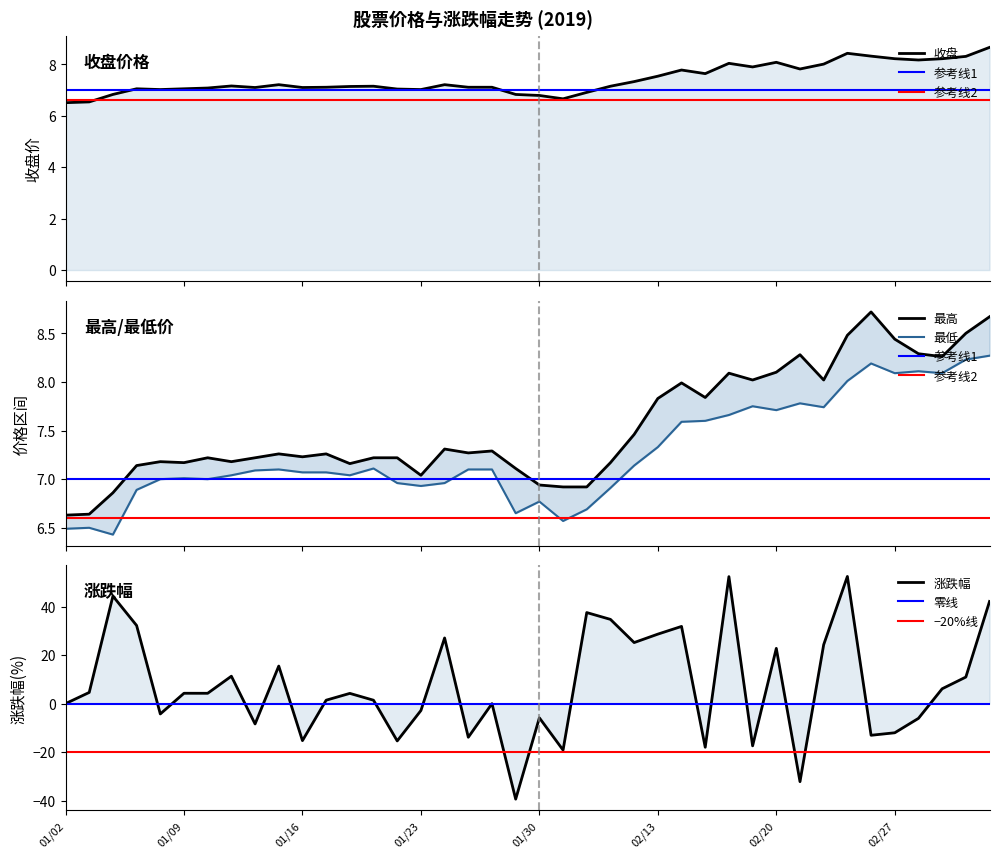

How many values in the 涨跌幅 series exceed 4?

21